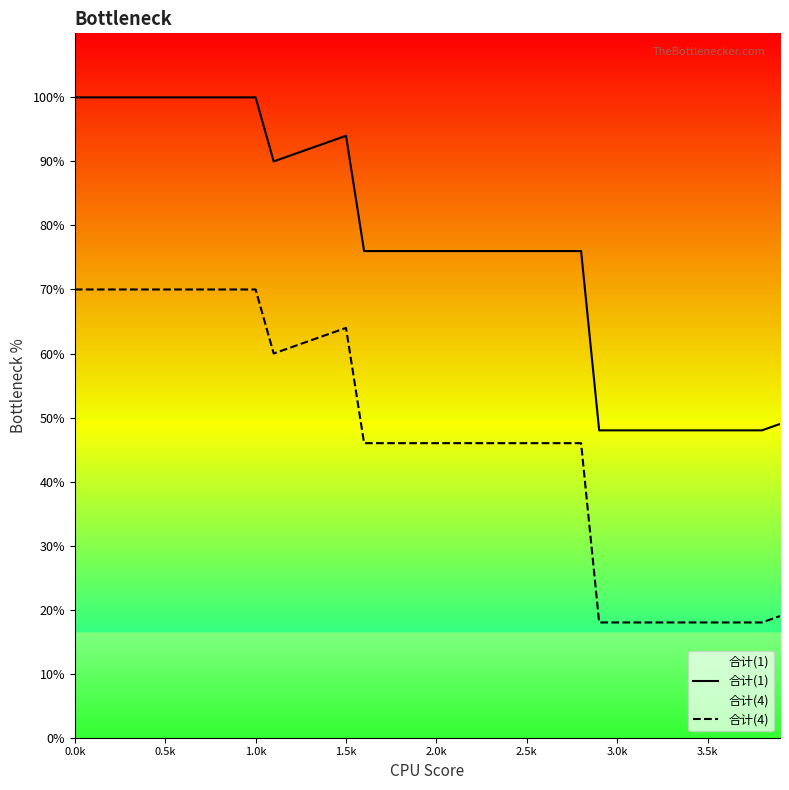

True or false: 合计(4) has a value of 30 at 3.0k.

False